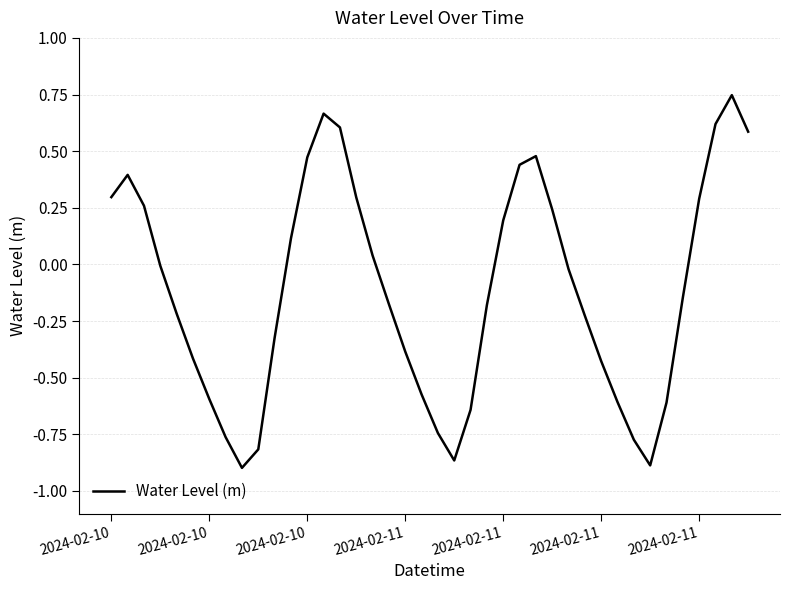

How many lines are shown in the chart?

1